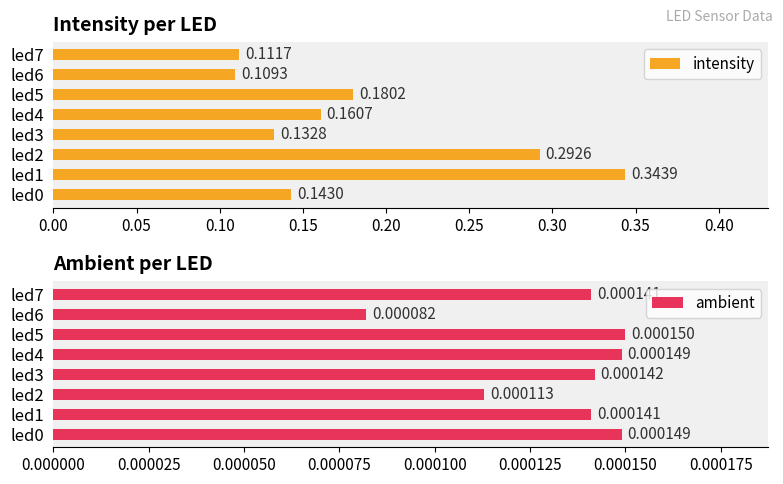

Reading left to right, transcribe all the data shown in this chart.

intensity: 0.1	0.3	0.3	0.1	0.2	0.2	0.1	0.1
ambient: 0.0	0.0	0.0	0.0	0.0	0.0	0.0	0.0